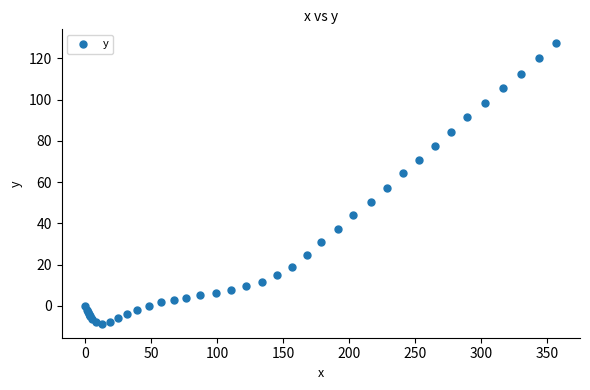

What Y value in the scatter plot is closest to 59?

57.3